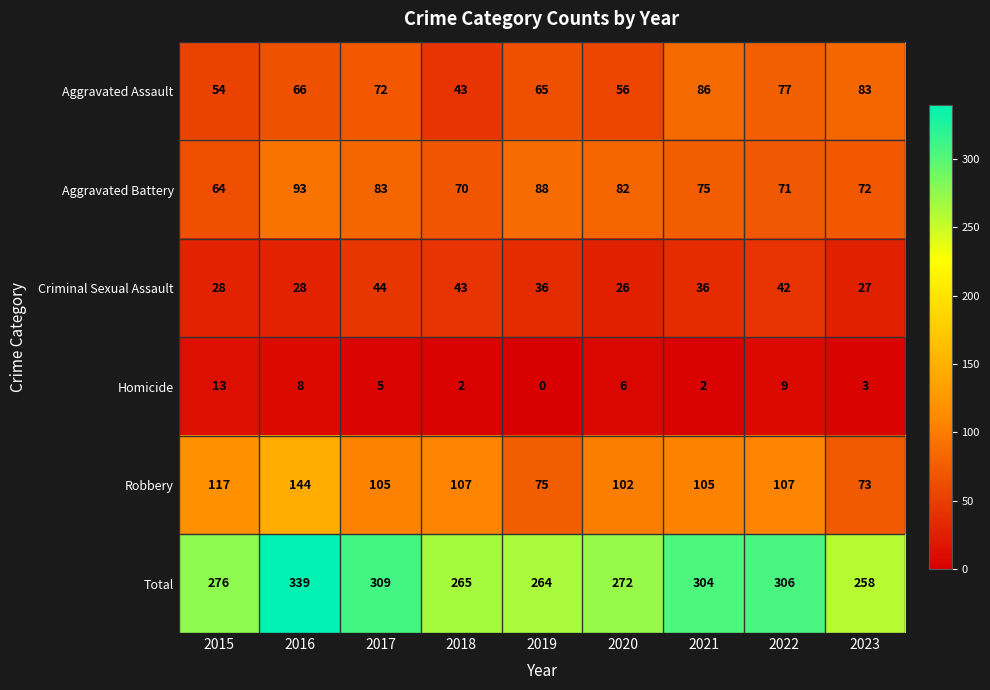

How many series are shown in this chart?

6